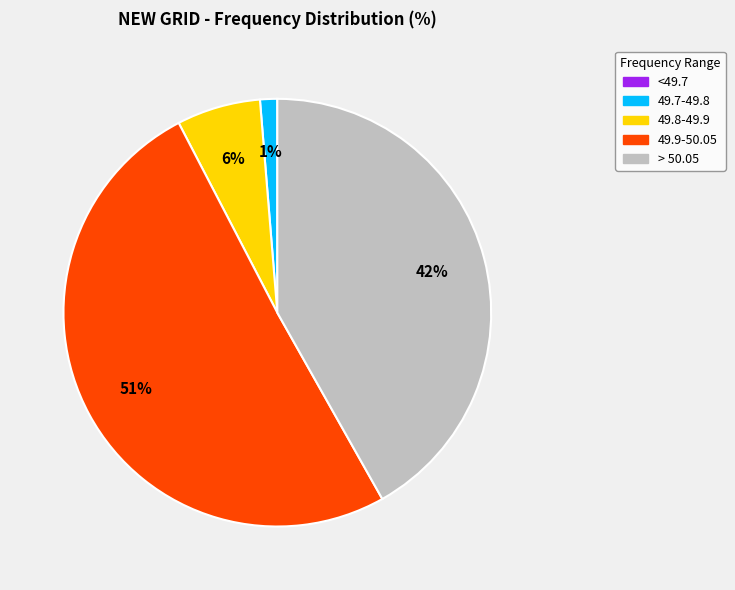

To the nearest percent, what is the average slice percentage?

20%